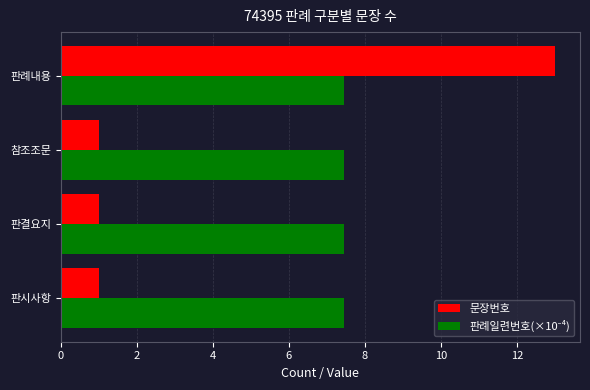

What is the difference between the highest and lowest values at 판결요지?

6.4